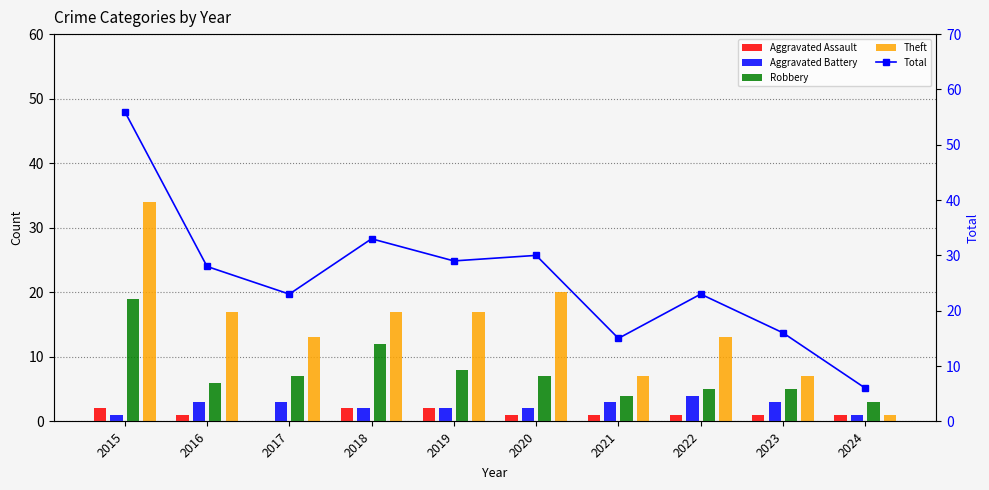

Which series changed the most between 2017 and 2018?

Total